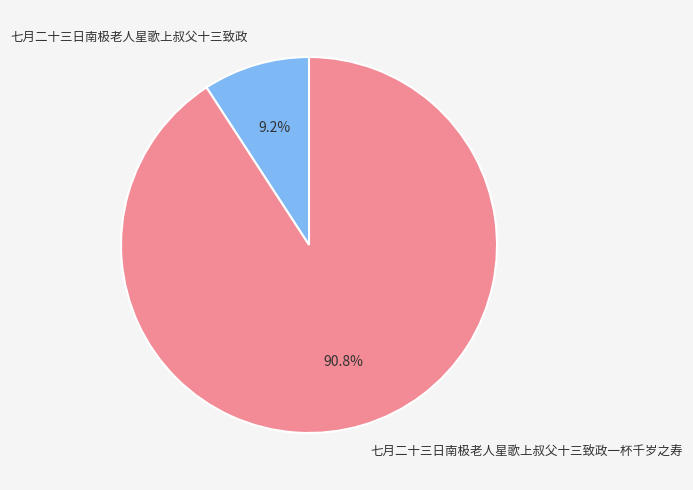

The 七月二十三日南极老人星歌上叔父十三致政 slice represents 1% of the pie. True or false?

False